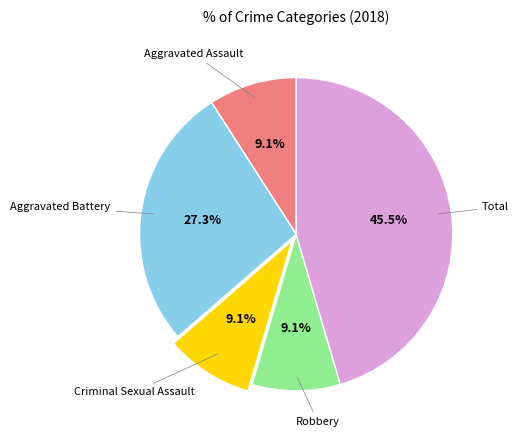

Is there any slice that represents more than half of the pie?

No